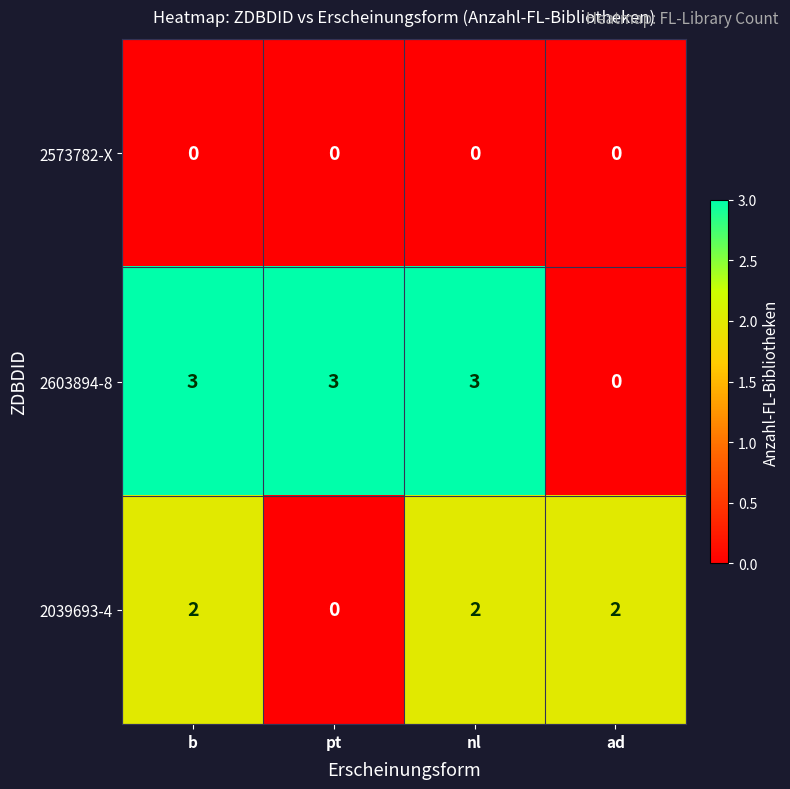

Reading left to right, extract all data points from this chart.

2573782-X: 0	0	0	0
2603894-8: 3	3	3	0
2039693-4: 2	0	2	2